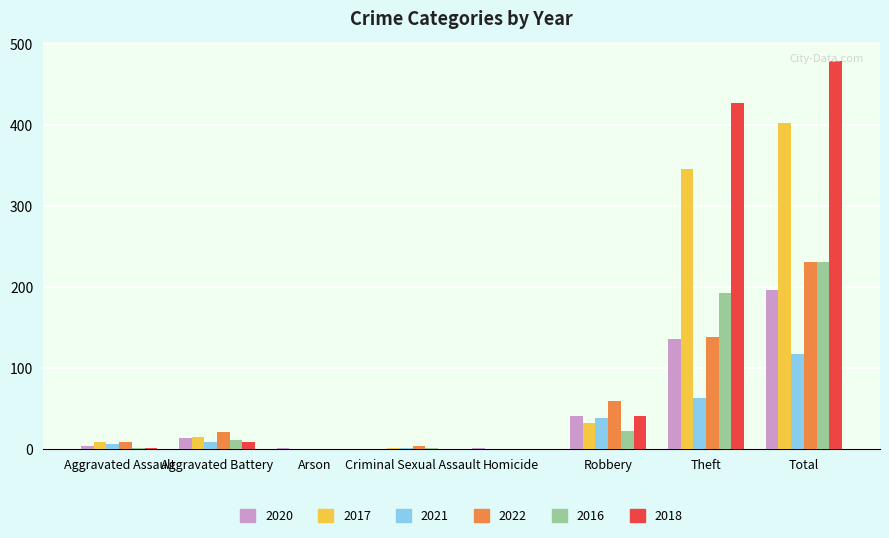

Is the value of 2022 at Theft greater than the value of 2016 at Total?

No